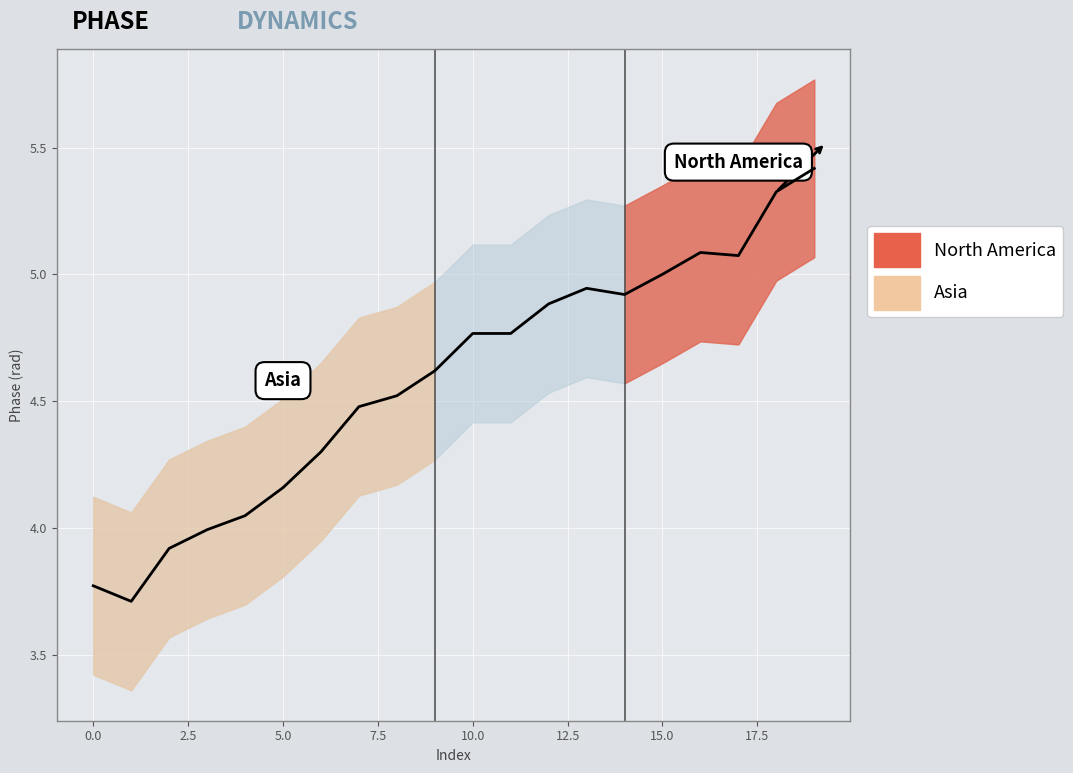

Reading left to right, extract all data points from this chart.

3.8	3.7	3.9	4.0	4.0	4.2	4.3	4.5	4.5	4.6	4.8	4.8	4.9	4.9	4.9	5.0	5.1	5.1	5.3	5.4